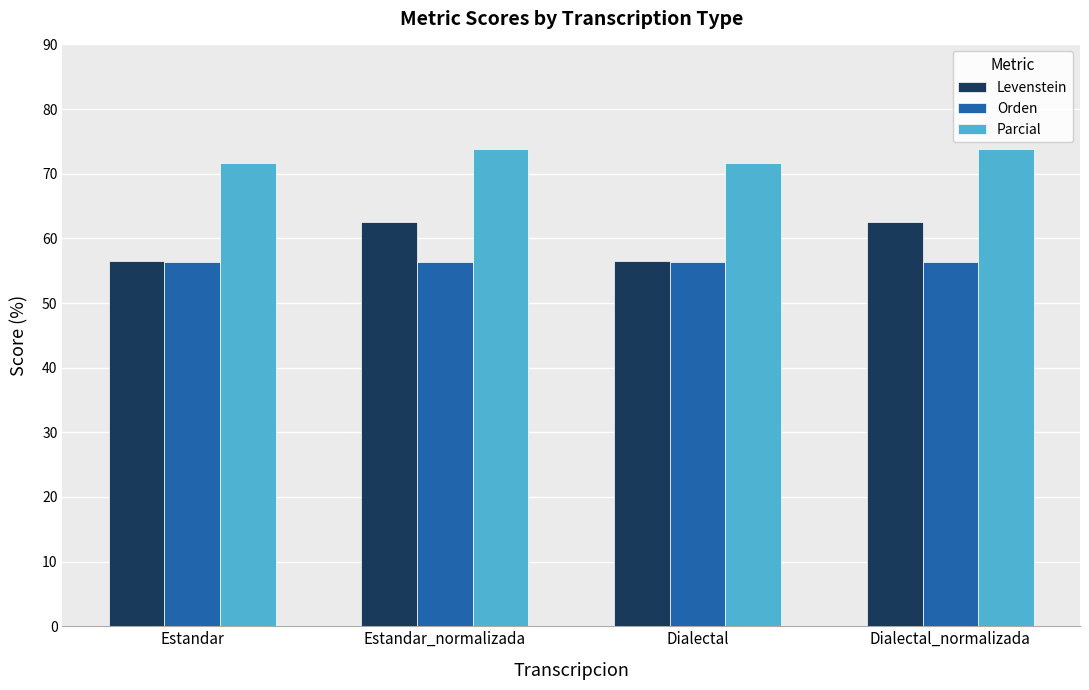

What is the spread (max minus min) of values at Dialectal_normalizada?

17.5